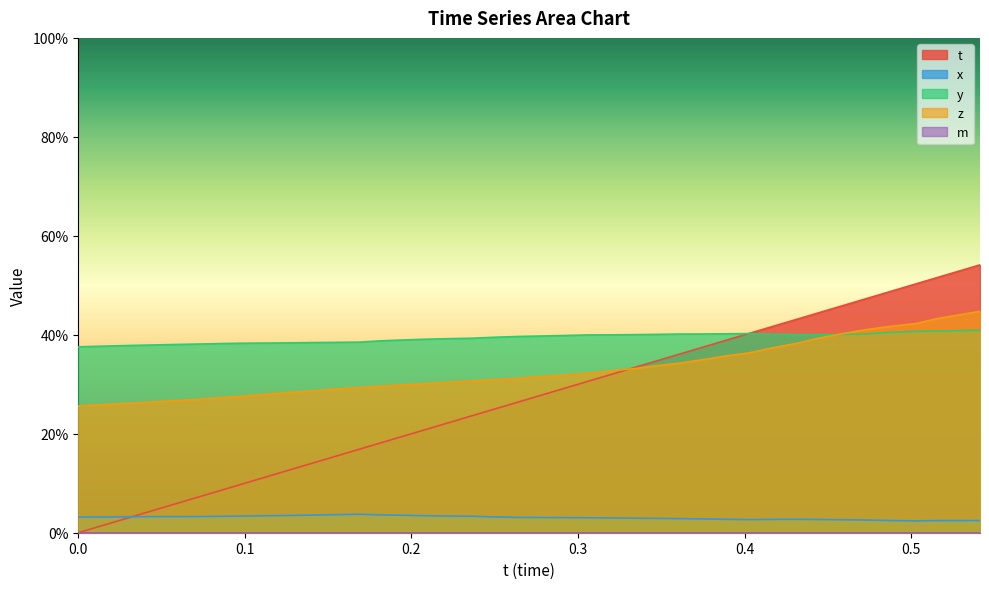

Reading left to right, list all the values displayed in this chart.

t: 0.0=0.0	0.01449585=0.0	0.02862549=0.0	0.04211426=0.0	0.05595398=0.1	0.0703125=0.1	0.08384705=0.1	0.09791565=0.1	0.1116943=0.1	0.1261597=0.1	0.1391754=0.1	0.153183=0.2	0.1690063=0.2	0.1811371=0.2	0.194931=0.2	0.2086639=0.2	0.2224274=0.2	0.2365265=0.2	0.2501221=0.3	0.2644043=0.3	0.2780762=0.3	0.2924957=0.3	0.3058777=0.3	0.3195801=0.3	0.3339844=0.3	0.3476105=0.3	0.3614655=0.4	0.3770447=0.4	0.3891754=0.4	0.4029694=0.4	0.4168243=0.4	0.4311676=0.4	0.4446716=0.4	0.4586945=0.5	0.4724426=0.5	0.4862518=0.5	0.5032959=0.5	0.514389=0.5	0.5281982=0.5	0.5413208=0.5
x: 0.0=0.0	0.01449585=0.0	0.02862549=0.0	0.04211426=0.0	0.05595398=0.0	0.0703125=0.0	0.08384705=0.0	0.09791565=0.0	0.1116943=0.0	0.1261597=0.0	0.1391754=0.0	0.153183=0.0	0.1690063=0.0	0.1811371=0.0	0.194931=0.0	0.2086639=0.0	0.2224274=0.0	0.2365265=0.0	0.2501221=0.0	0.2644043=0.0	0.2780762=0.0	0.2924957=0.0	0.3058777=0.0	0.3195801=0.0	0.3339844=0.0	0.3476105=0.0	0.3614655=0.0	0.3770447=0.0	0.3891754=0.0	0.4029694=0.0	0.4168243=0.0	0.4311676=0.0	0.4446716=0.0	0.4586945=0.0	0.4724426=0.0	0.4862518=0.0	0.5032959=0.0	0.514389=0.0	0.5281982=0.0	0.5413208=0.0
y: 0.0=0.4	0.01449585=0.4	0.02862549=0.4	0.04211426=0.4	0.05595398=0.4	0.0703125=0.4	0.08384705=0.4	0.09791565=0.4	0.1116943=0.4	0.1261597=0.4	0.1391754=0.4	0.153183=0.4	0.1690063=0.4	0.1811371=0.4	0.194931=0.4	0.2086639=0.4	0.2224274=0.4	0.2365265=0.4	0.2501221=0.4	0.2644043=0.4	0.2780762=0.4	0.2924957=0.4	0.3058777=0.4	0.3195801=0.4	0.3339844=0.4	0.3476105=0.4	0.3614655=0.4	0.3770447=0.4	0.3891754=0.4	0.4029694=0.4	0.4168243=0.4	0.4311676=0.4	0.4446716=0.4	0.4586945=0.4	0.4724426=0.4	0.4862518=0.4	0.5032959=0.4	0.514389=0.4	0.5281982=0.4	0.5413208=0.4
z: 0.0=0.3	0.01449585=0.3	0.02862549=0.3	0.04211426=0.3	0.05595398=0.3	0.0703125=0.3	0.08384705=0.3	0.09791565=0.3	0.1116943=0.3	0.1261597=0.3	0.1391754=0.3	0.153183=0.3	0.1690063=0.3	0.1811371=0.3	0.194931=0.3	0.2086639=0.3	0.2224274=0.3	0.2365265=0.3	0.2501221=0.3	0.2644043=0.3	0.2780762=0.3	0.2924957=0.3	0.3058777=0.3	0.3195801=0.3	0.3339844=0.3	0.3476105=0.3	0.3614655=0.3	0.3770447=0.4	0.3891754=0.4	0.4029694=0.4	0.4168243=0.4	0.4311676=0.4	0.4446716=0.4	0.4586945=0.4	0.4724426=0.4	0.4862518=0.4	0.5032959=0.4	0.514389=0.4	0.5281982=0.4	0.5413208=0.4